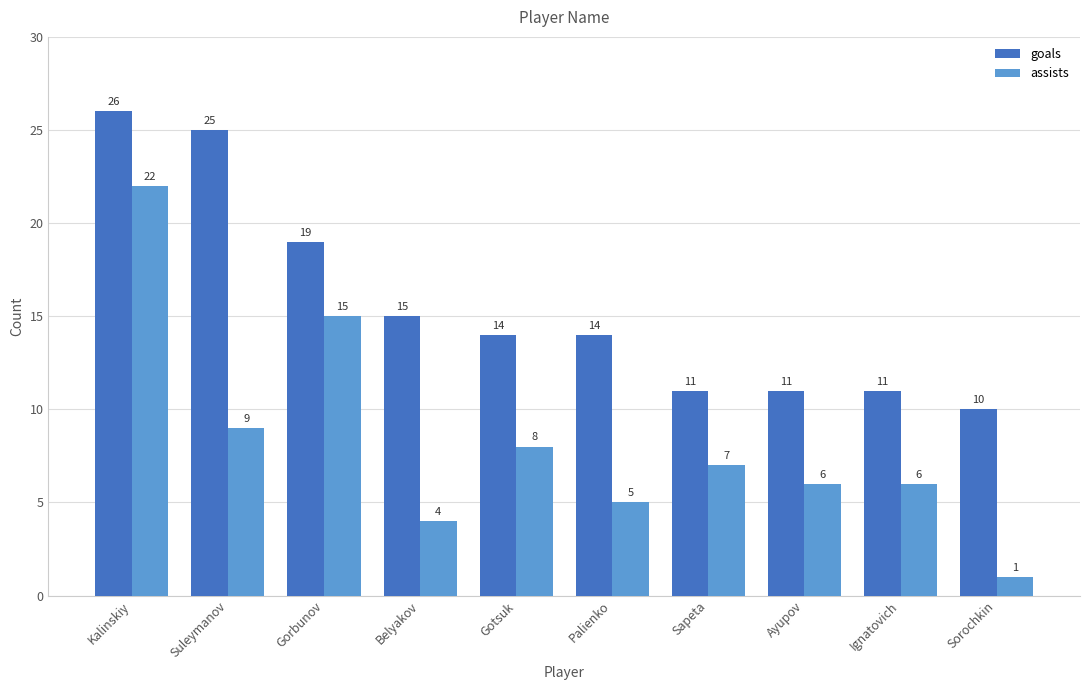

What is the difference between the maximum and minimum values in the assists series?

21